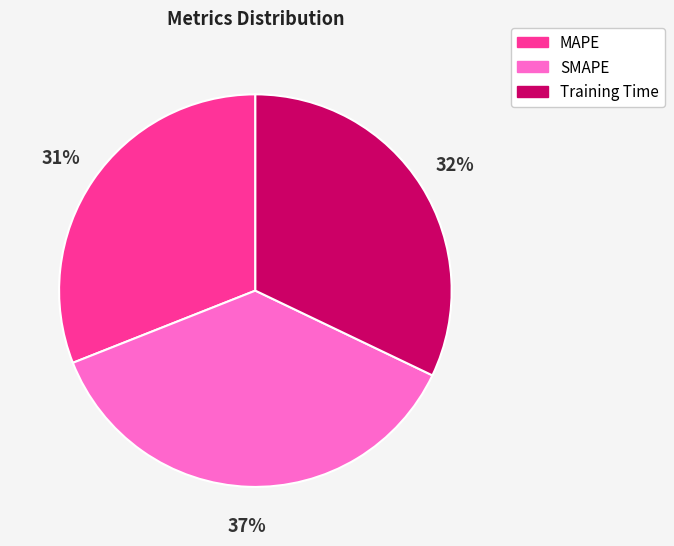

To the nearest percent, what portion does Training Time represent?

32%